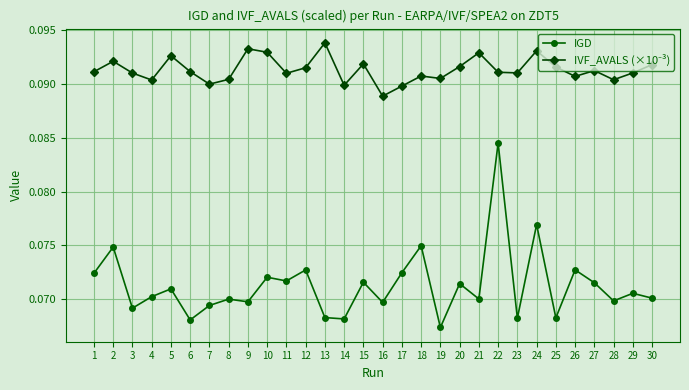

Is it true that IGD equals 0.0 at 24?

False